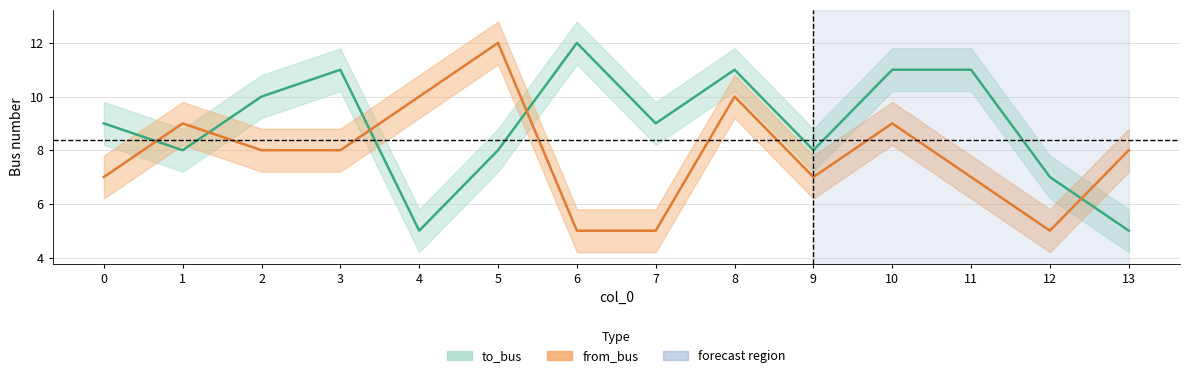

Between which two adjacent categories do to_bus and from_bus first intersect?

0 and 1